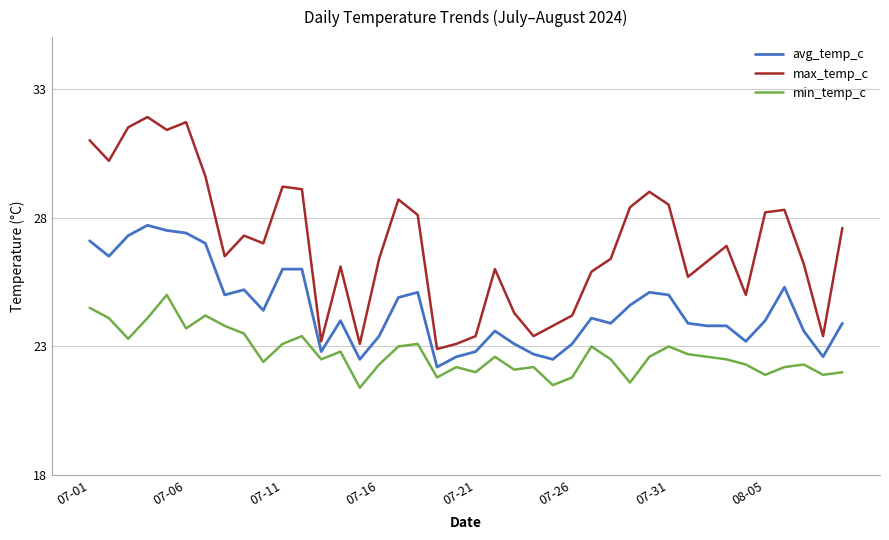

Which series has the largest total across all categories?

max_temp_c